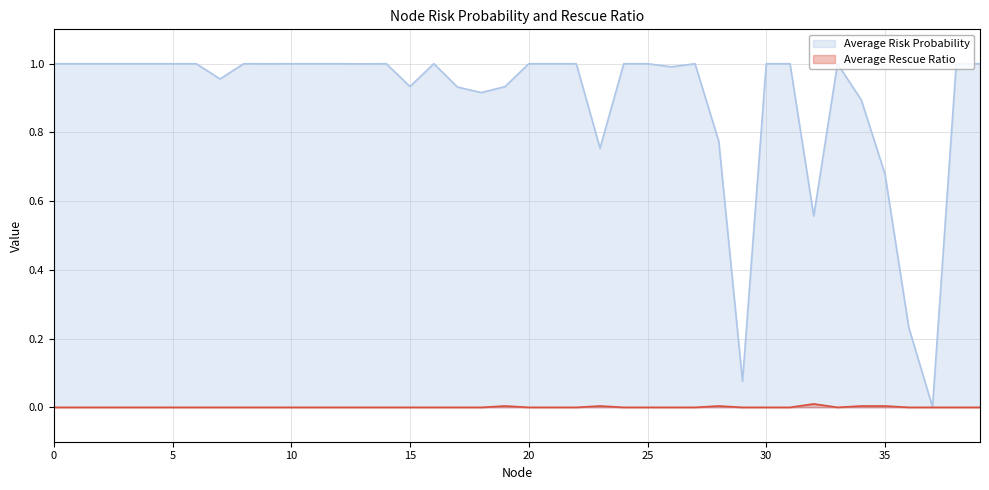

The Average Rescue Ratio series shows -0.0 at 16. True or false?

False